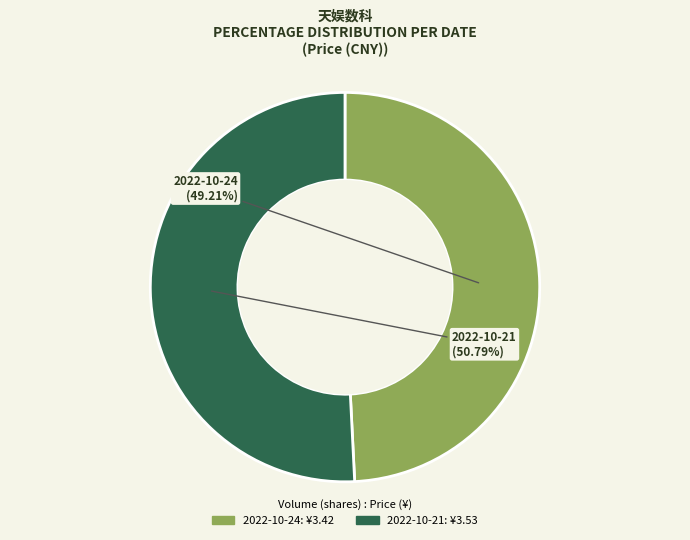

To the nearest percent, what is the difference between the largest and smallest slice percentages?

2%